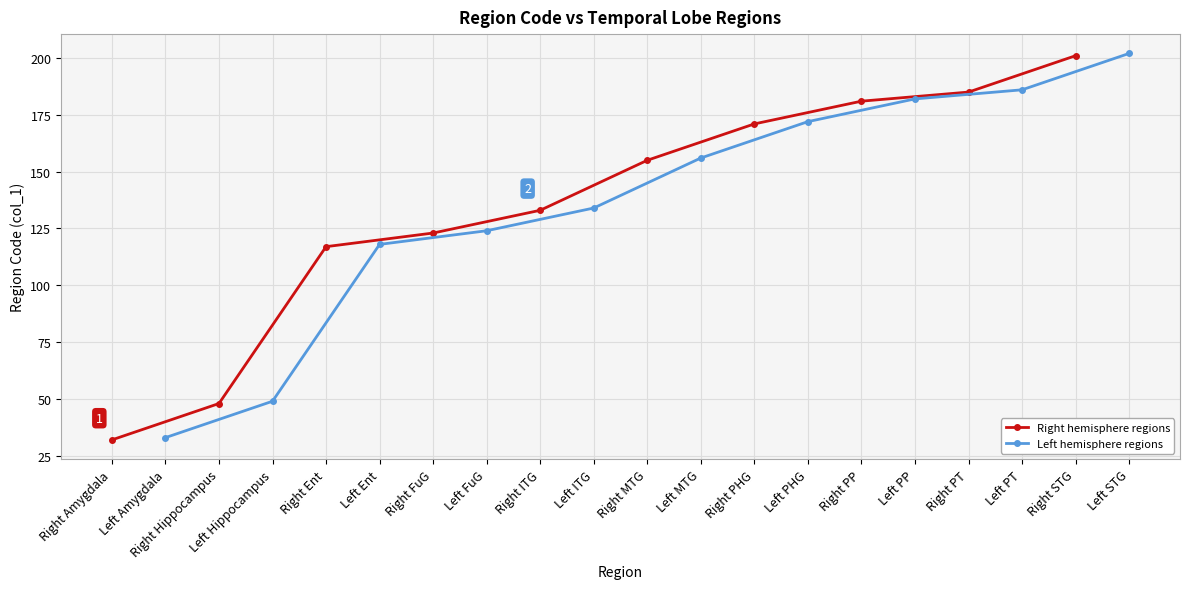

List the labels in order of Right hemisphere regions value, largest first.

Right STG, Right PT, Right PP, Right PHG, Right MTG, Right ITG, Right FuG, Right Ent, Right Hippocampus, Right Amygdala